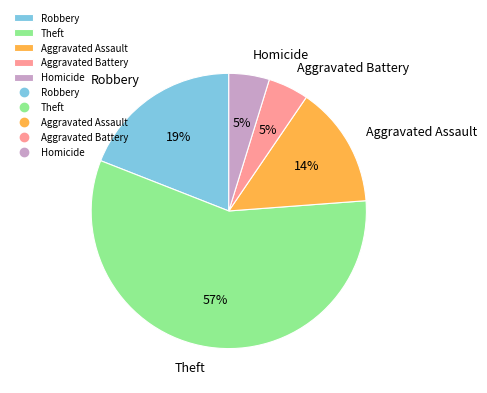

To the nearest percent, what is the average slice percentage?

20%